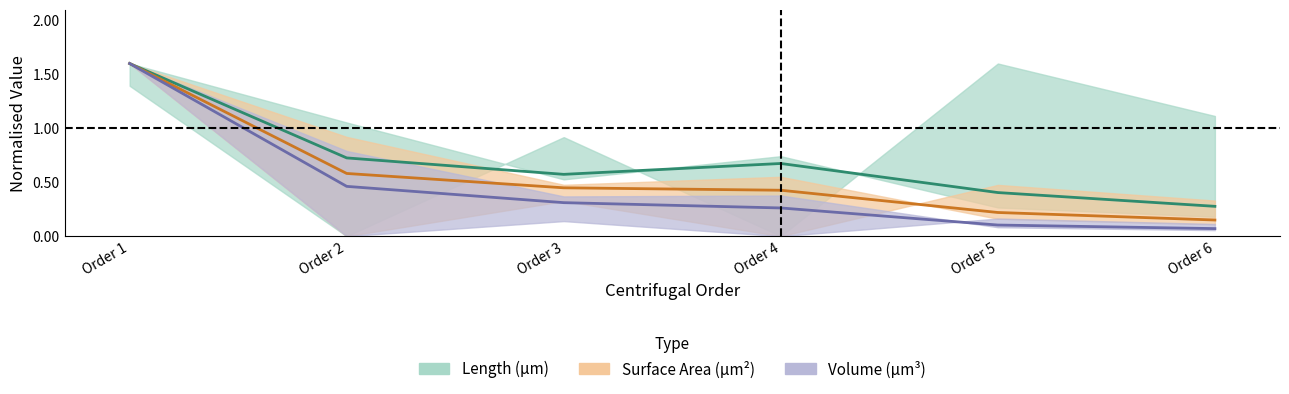

What is the sum of all Surface Area (µm²) values?

3.4